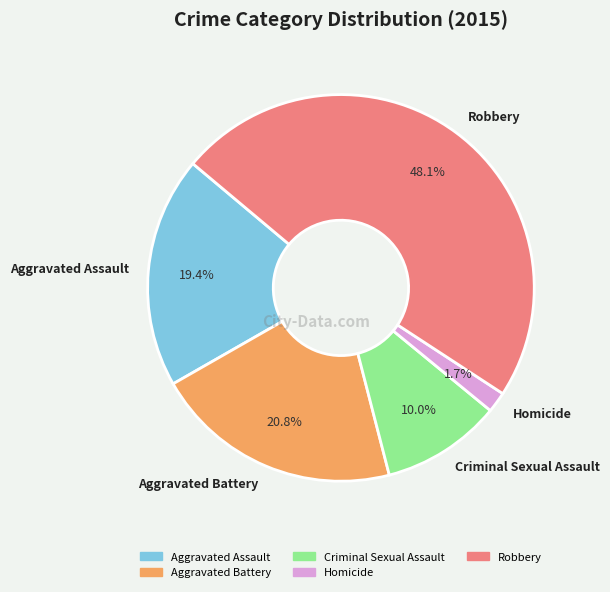

Which has a higher value, Robbery or Criminal Sexual Assault?

Robbery